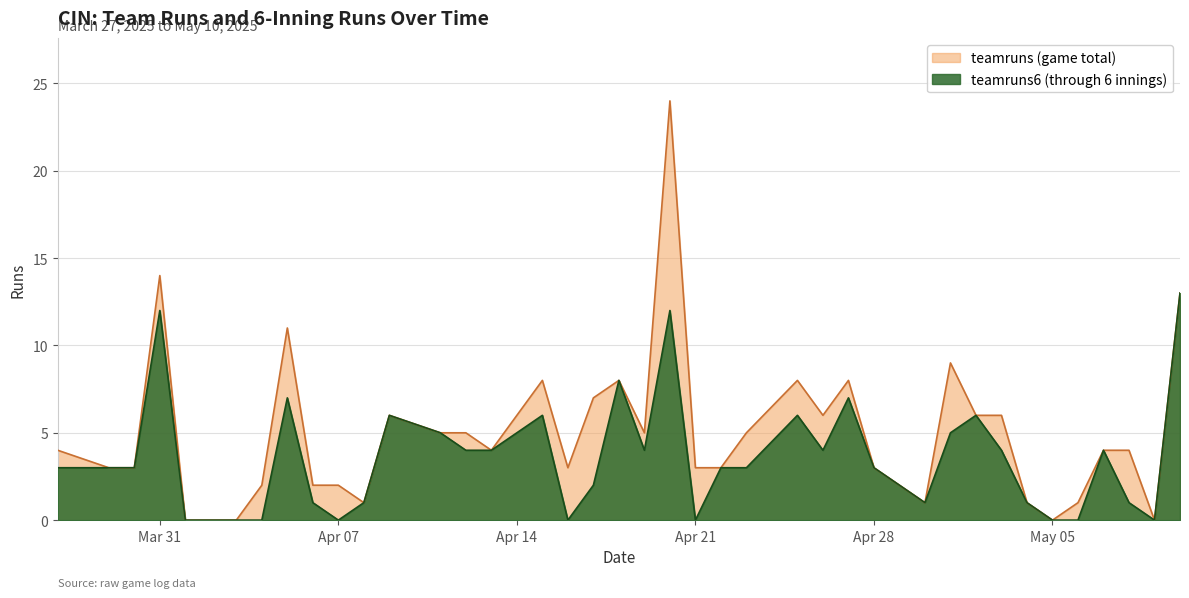

What is the maximum value shown in the chart?

24